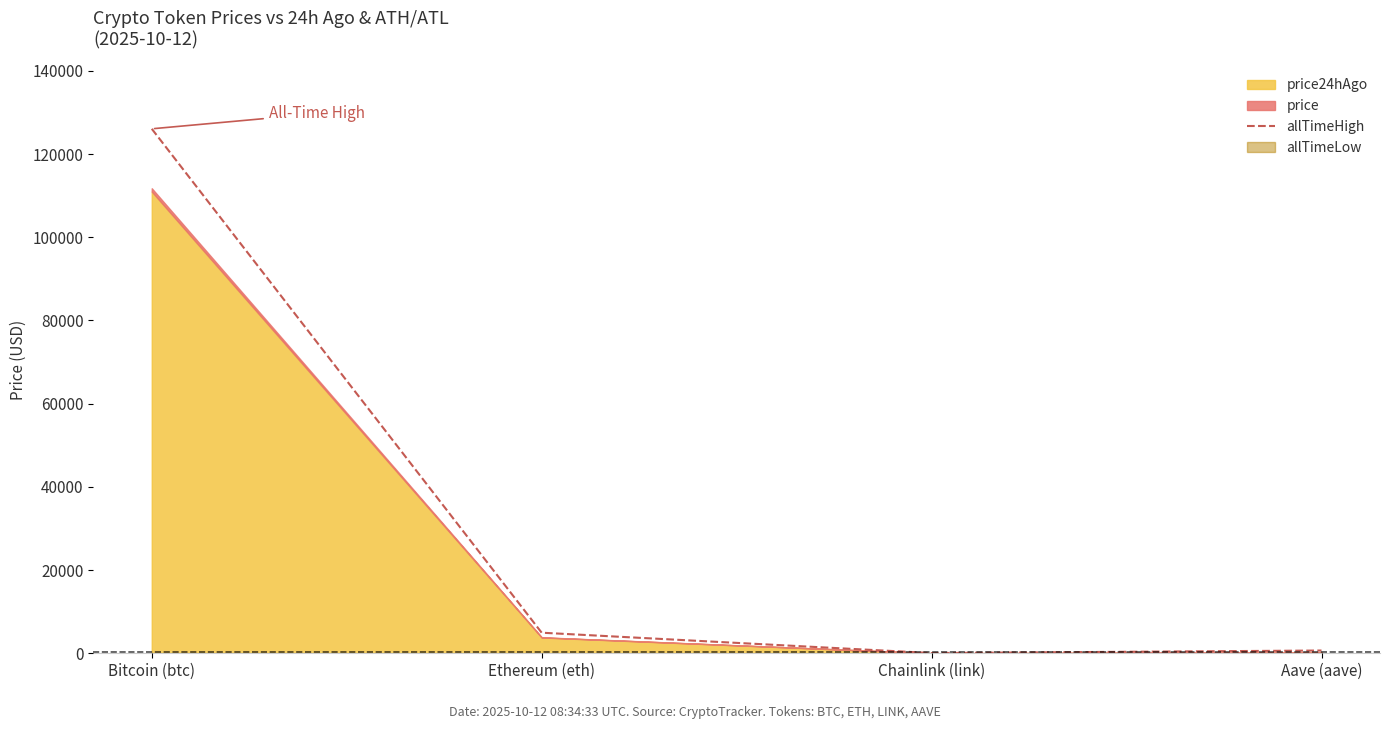

Where is allTimeHigh nearest to the value 63066?

Ethereum (eth)